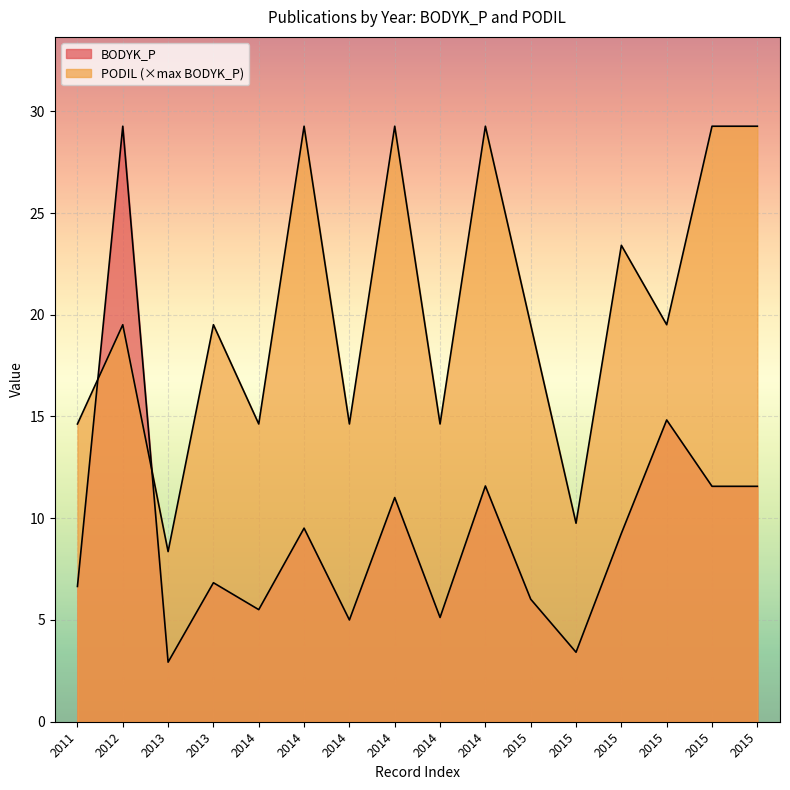

Is it true that PODIL equals 9.8 at 2015?

True